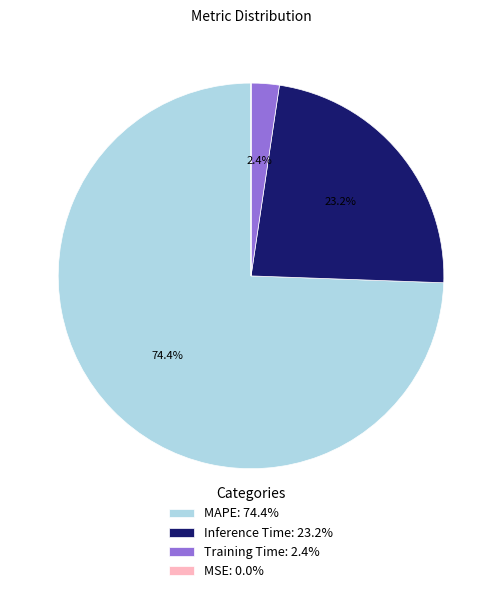

Is there any slice that represents more than half of the pie?

Yes